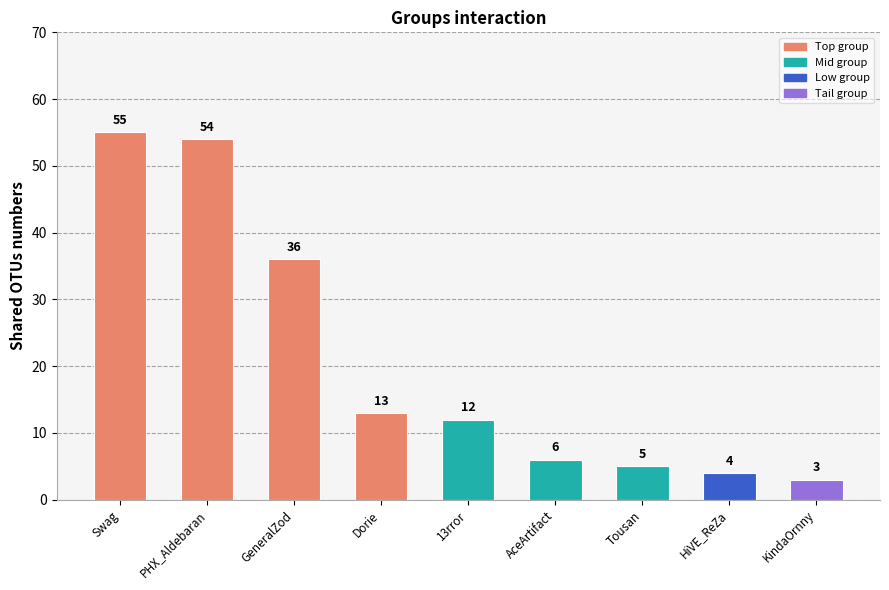

How many bars are there in total?

9